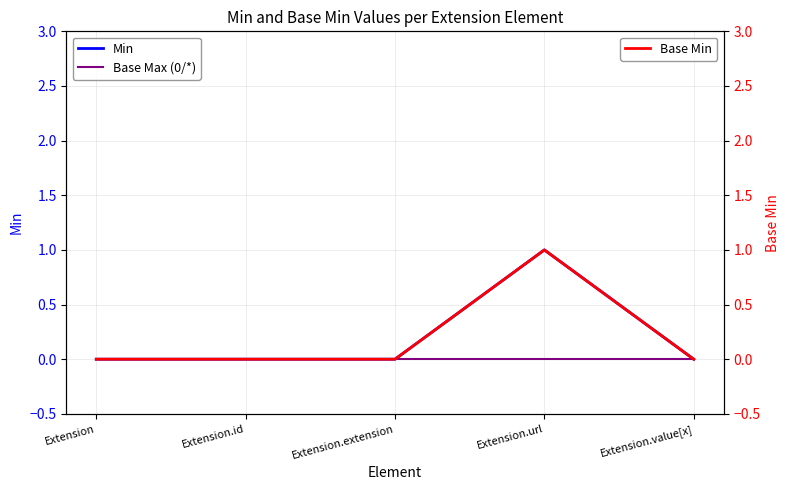

List the series in order of their peak value, highest first.

Min, Base Min, Base Max (0/*)